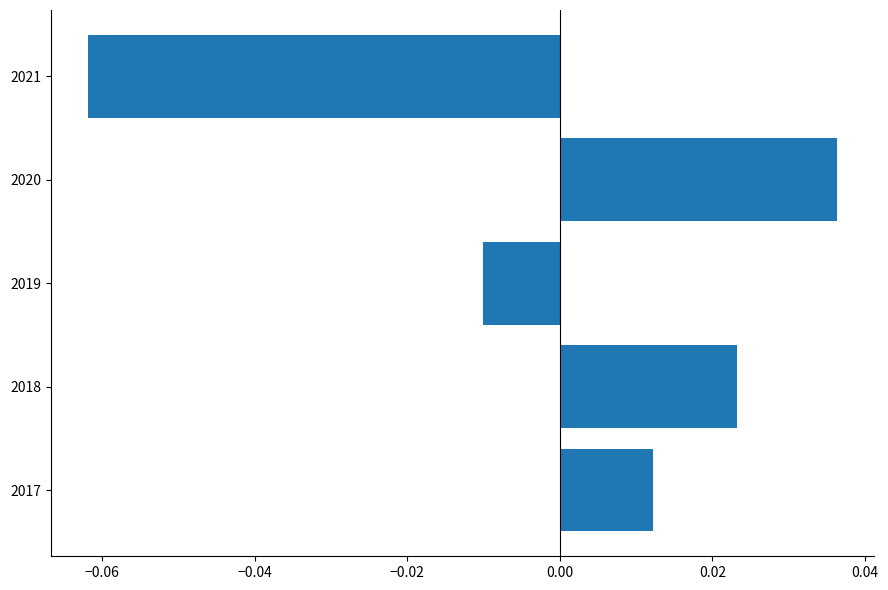

Count the values in the range 0 to 1.

3